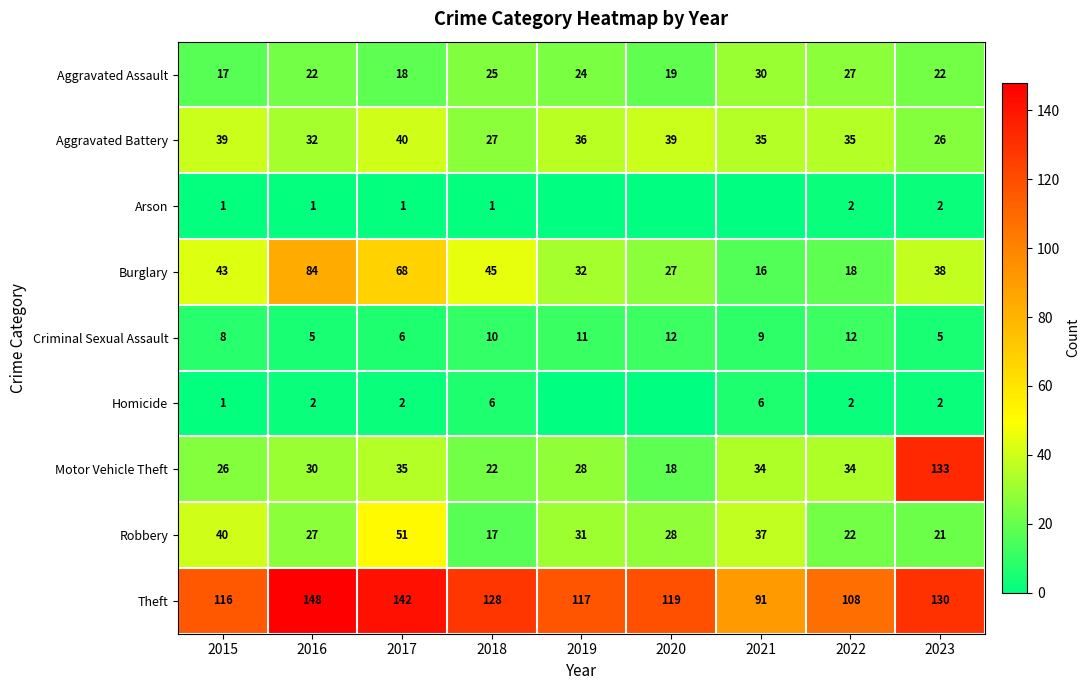

At which label does Theft first exceed 119?

2016